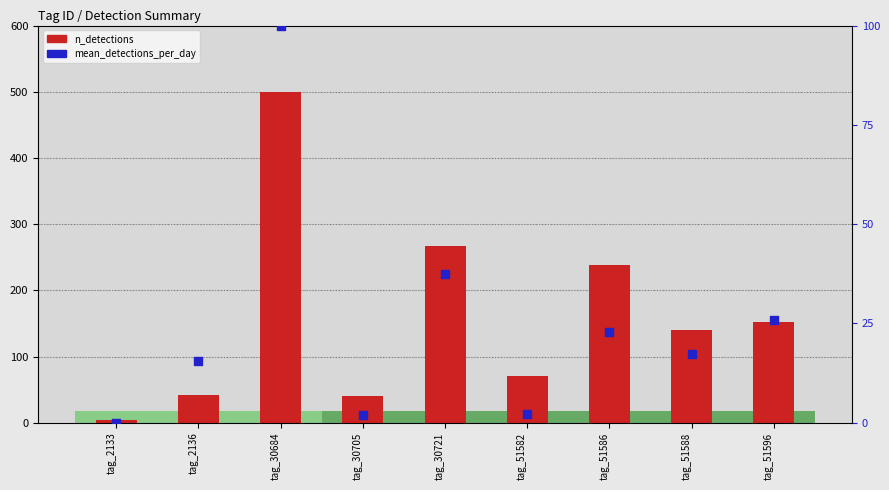

Which series reaches the minimum Y coordinate?

mean_detections_per_day